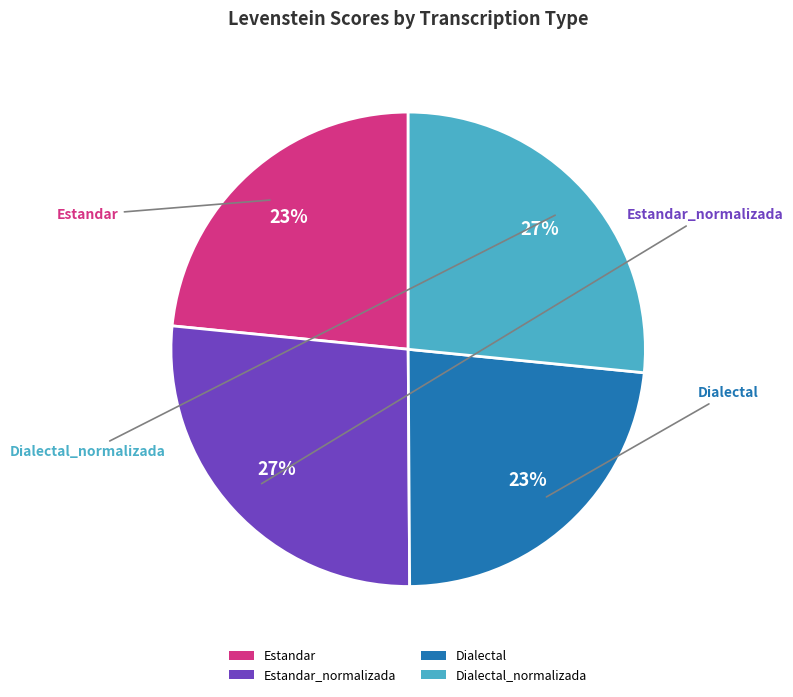

What percentage is the Estandar slice, to the nearest percent?

23%